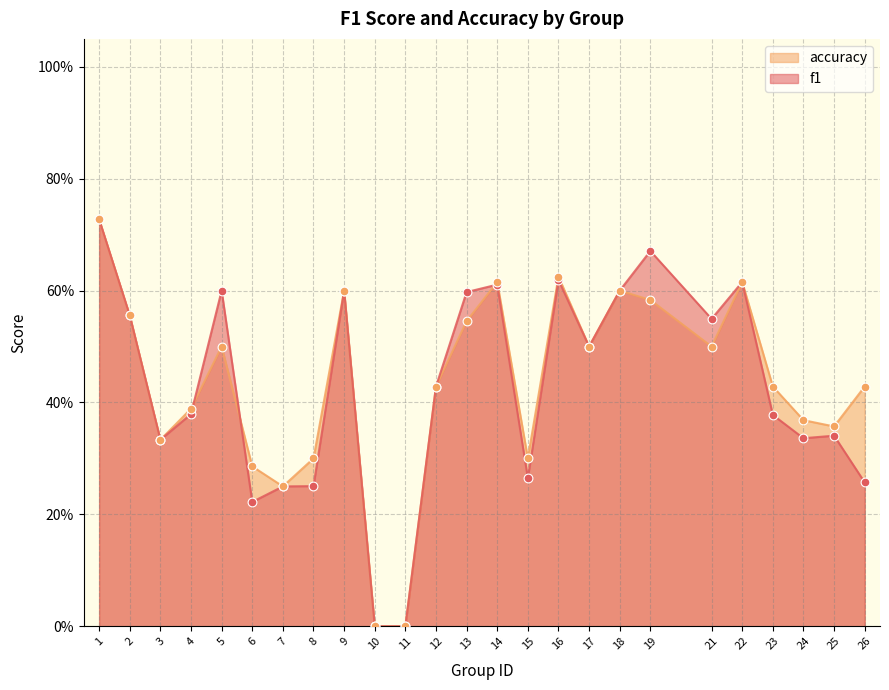

At which category is the sum across all series the highest?

1